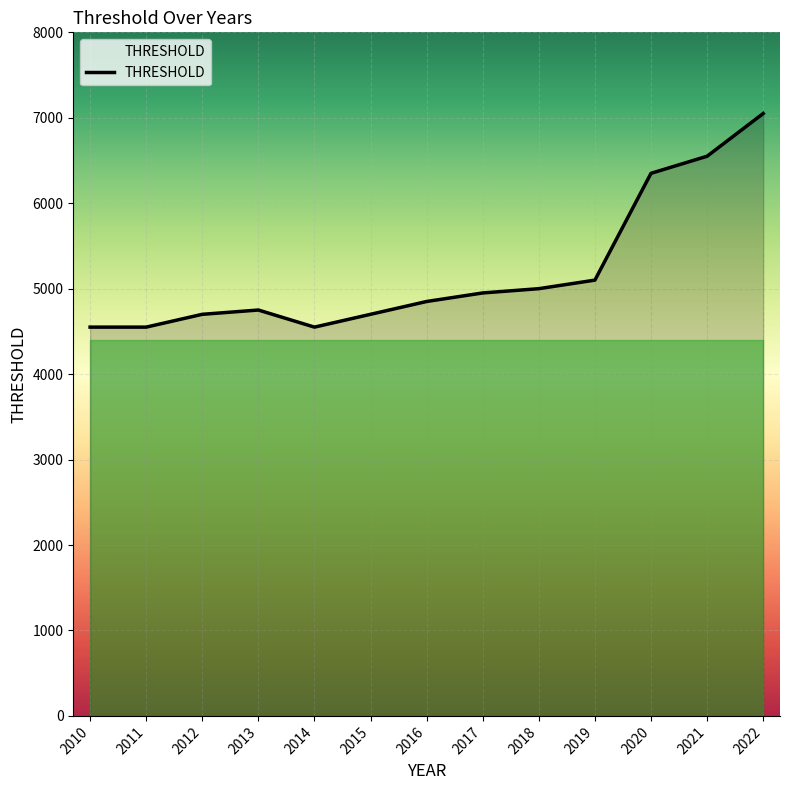

True or false: the data shows 1980 at 2015.

False